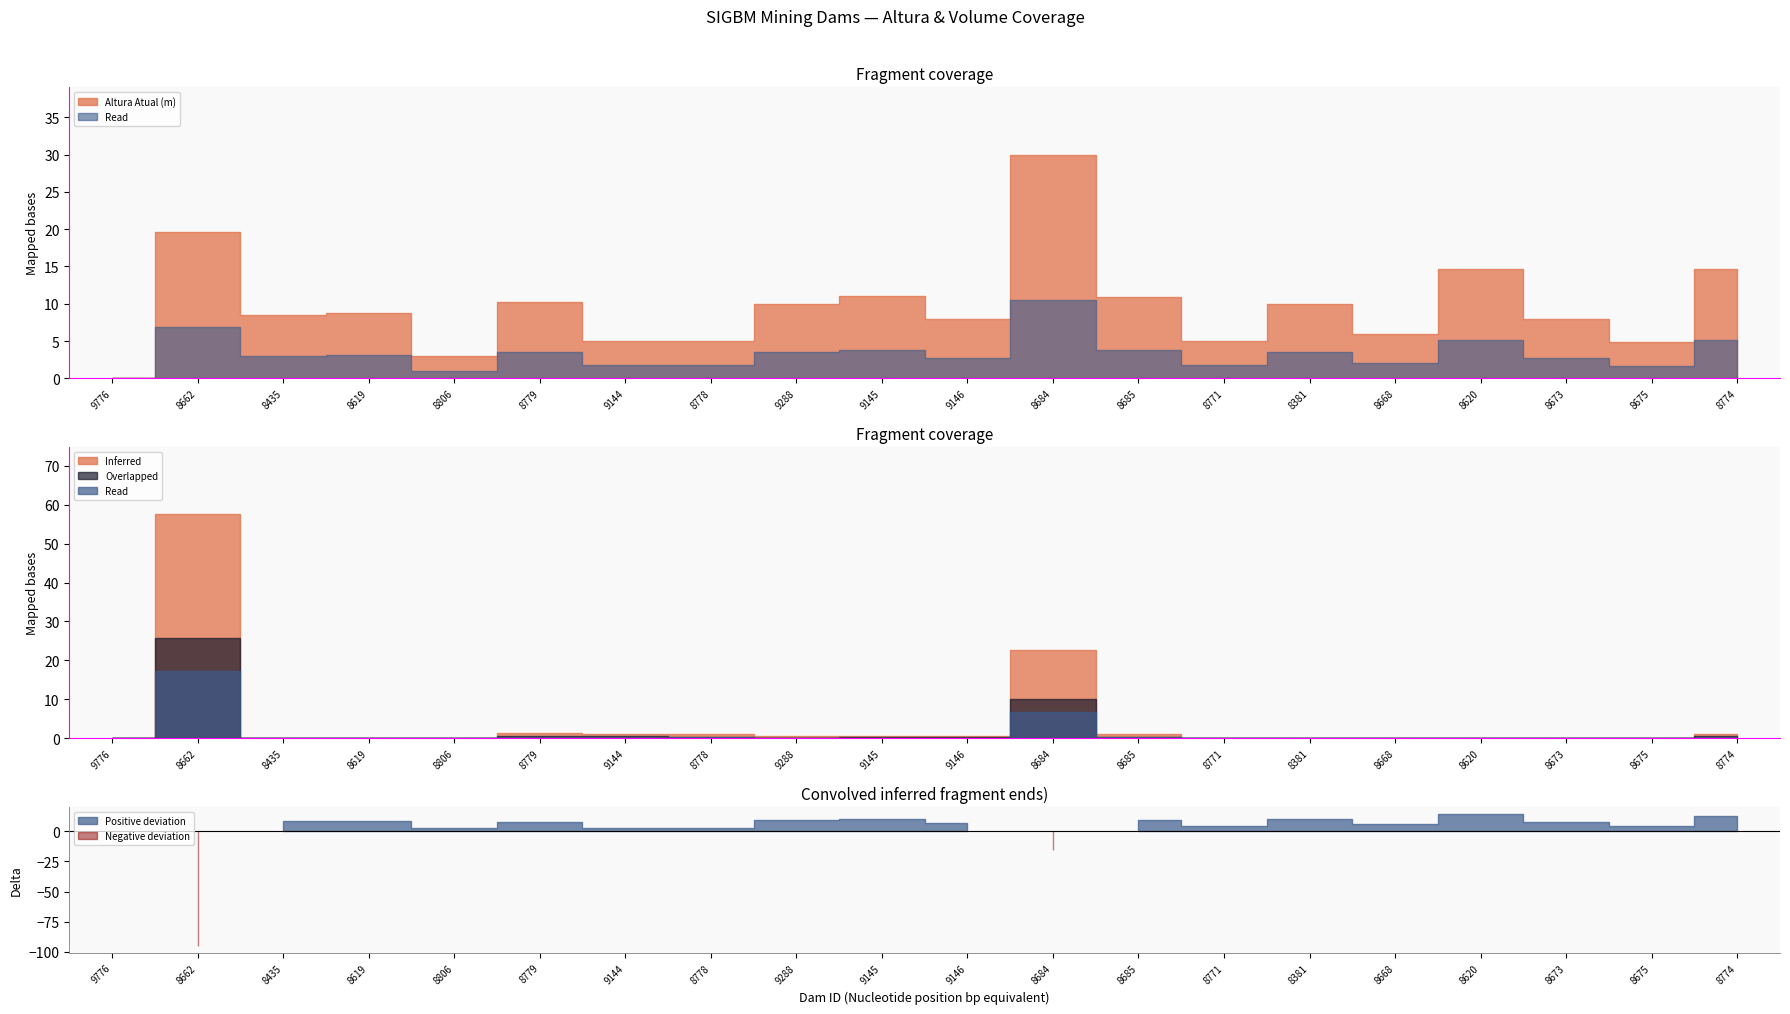

Rank the categories by Altura Atual (m) value from highest to lowest.

8684, 8662, 8774, 8620, 9145, 8685, 8779, 9288, 8381, 8619, 8435, 9146, 8673, 8668, 9144, 8778, 8771, 8675, 8806, 9776